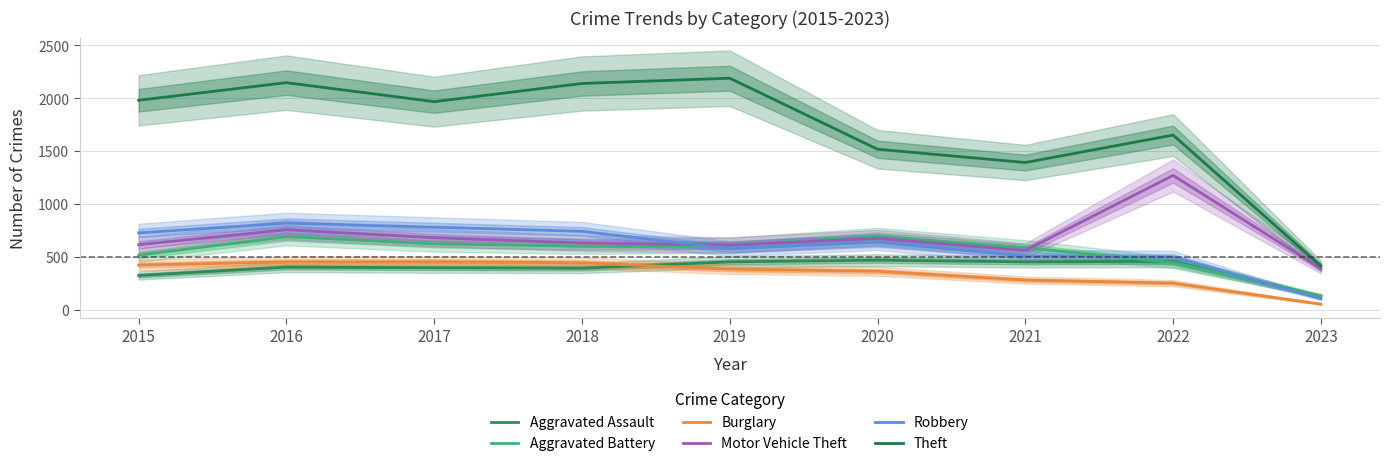

What is the value of the Theft point at the 7th from the left?

1392